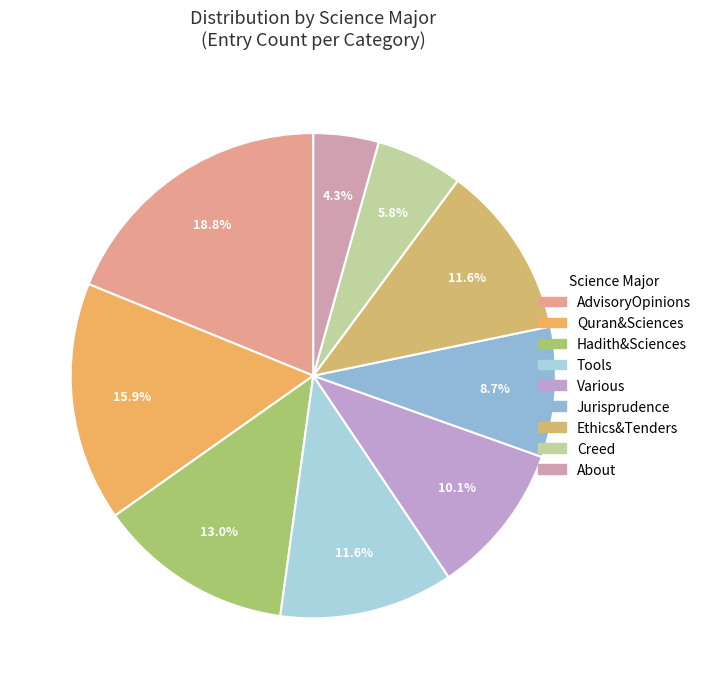

How many slices are in this pie chart?

9